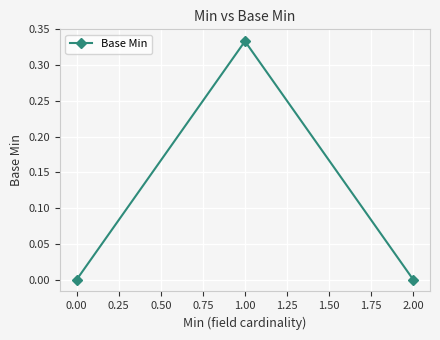

Between 1.00 and 2.00, which is larger?

1.00